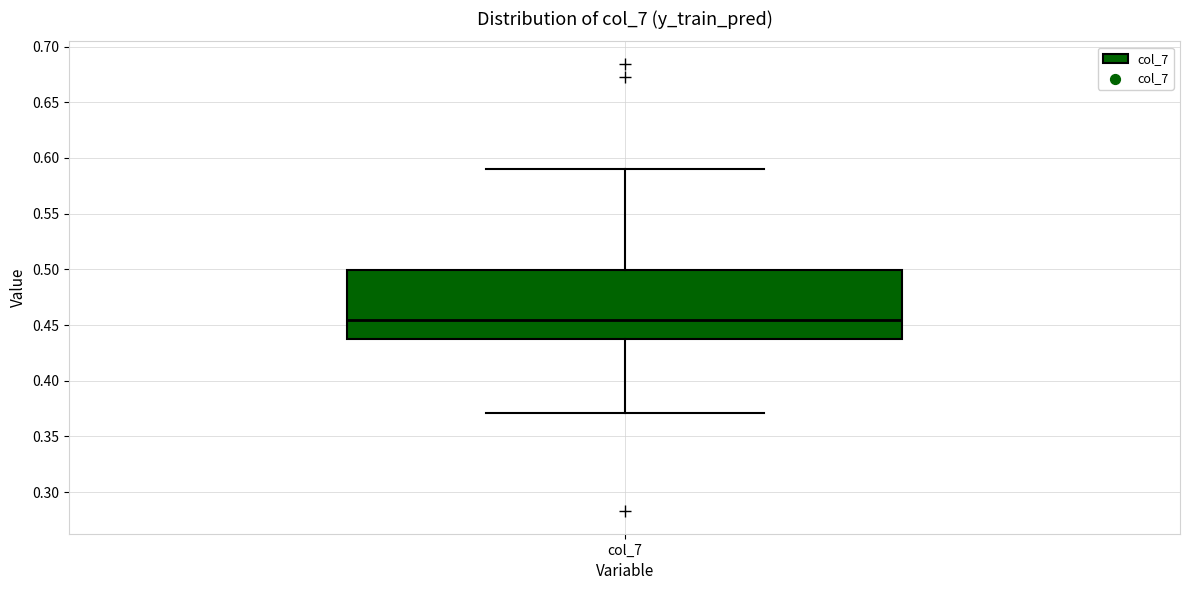

Transcribe this box plot: give where the median line is, the range the box spans, and where the two whiskers end, as read against the y-axis. The values are not printed on the chart, so give them approximately, as read against the axis.

median 0.455, box 0.435 to 0.500, whiskers 0.370 to 0.590